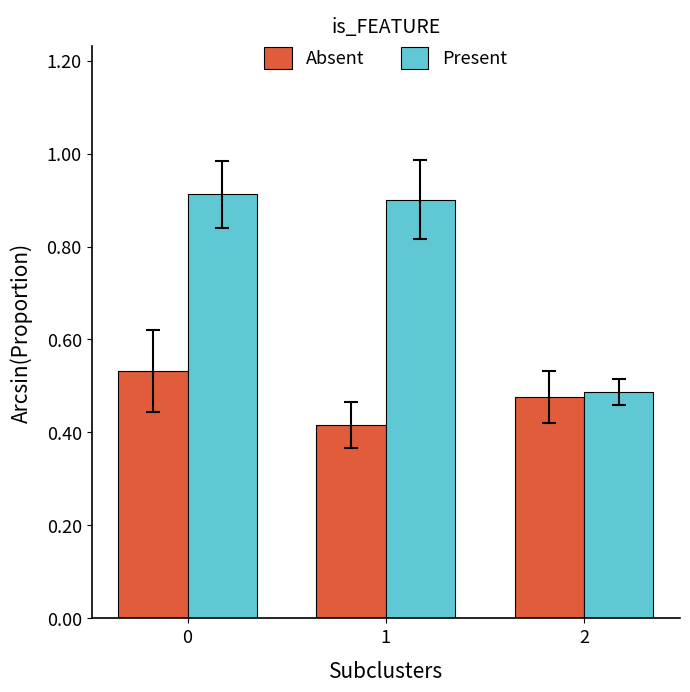

What are all the series names shown in the legend?

Absent, Present